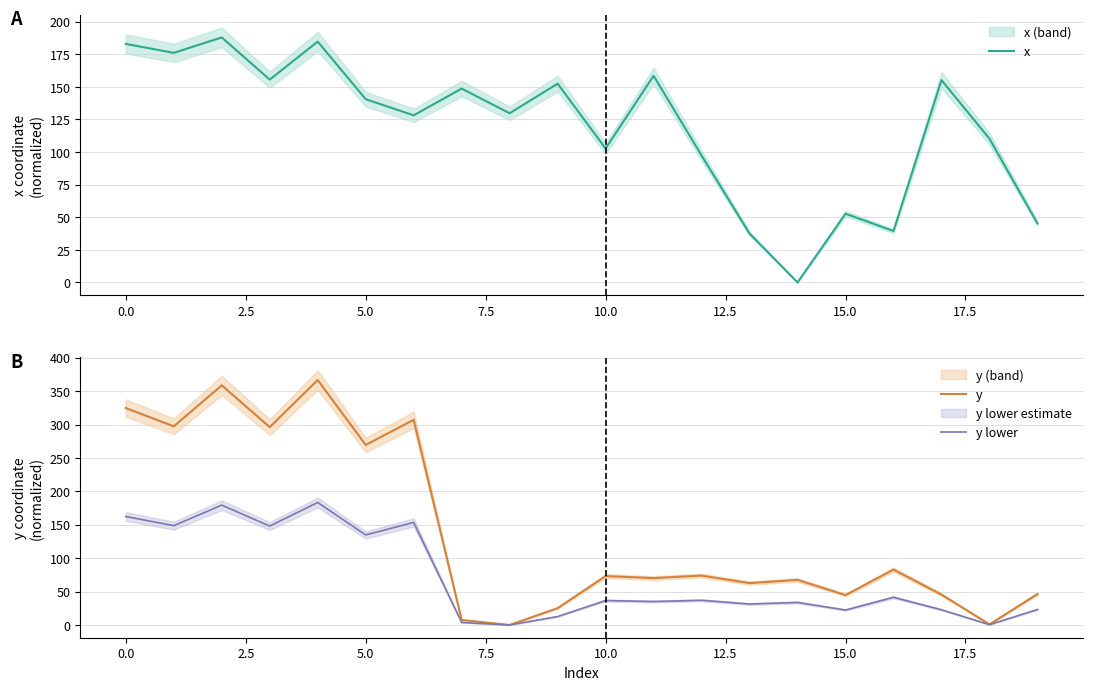

True or false: y and y lower cross at least once.

False